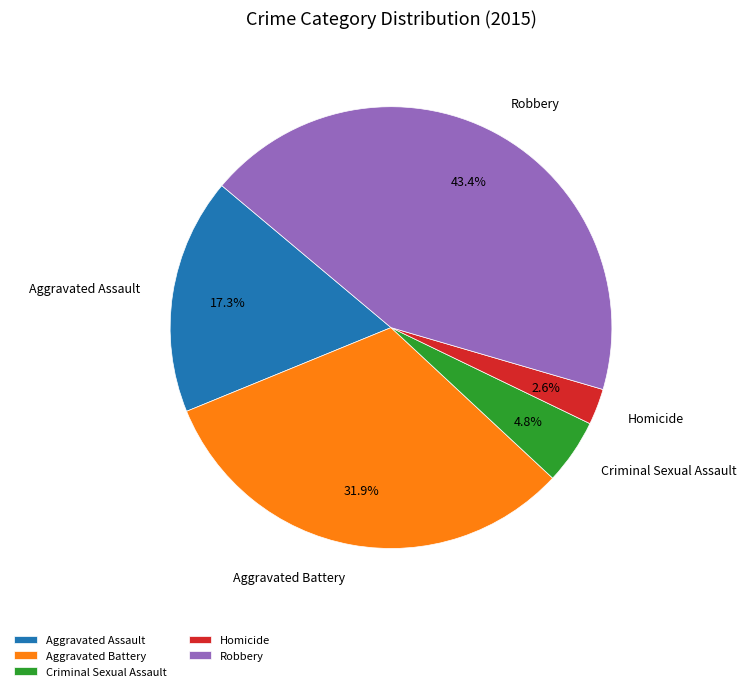

Is there any slice that represents more than half of the pie?

No